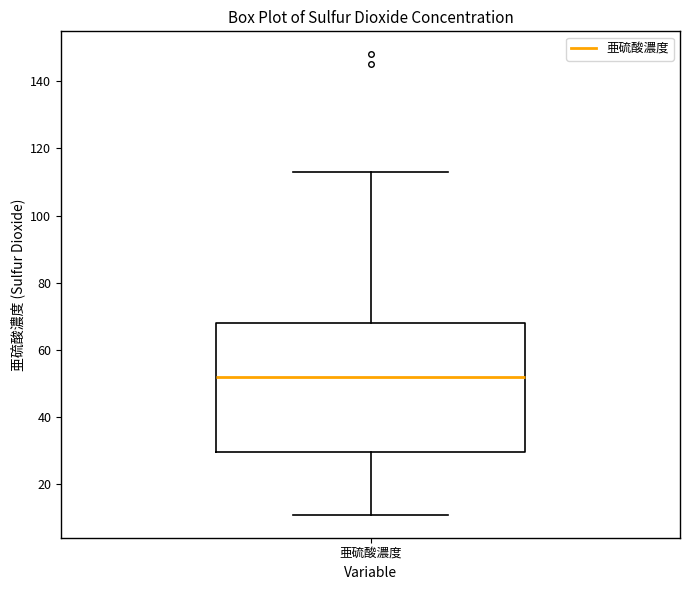

Transcribe this box plot: give where the median line is, the range the box spans, and where the two whiskers end, as read against the y-axis. The values are not printed on the chart, so give them approximately, as read against the axis.

median 52, box 30 to 68, whiskers 12 to 114